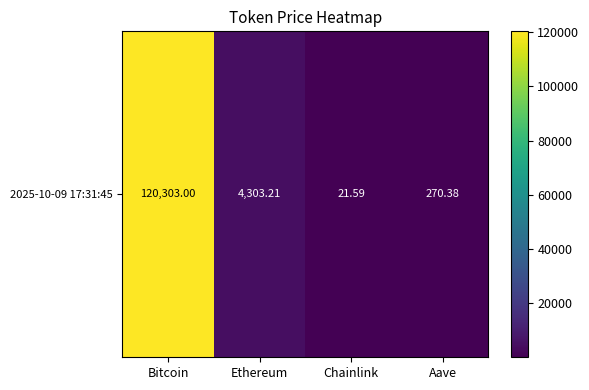

What is the average value?

31224.5